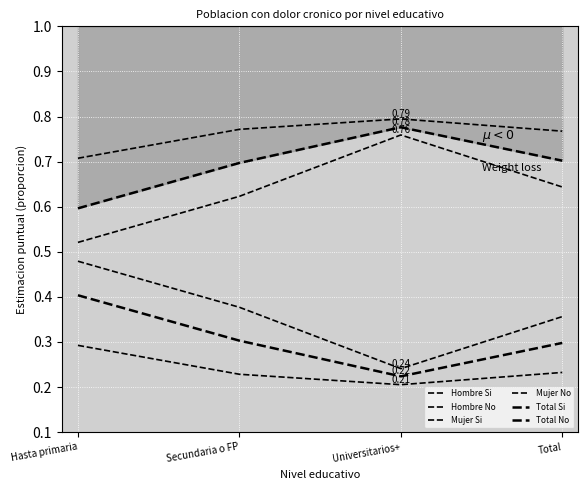

True or false: Mujer Si and Hombre No cross at least once.

False